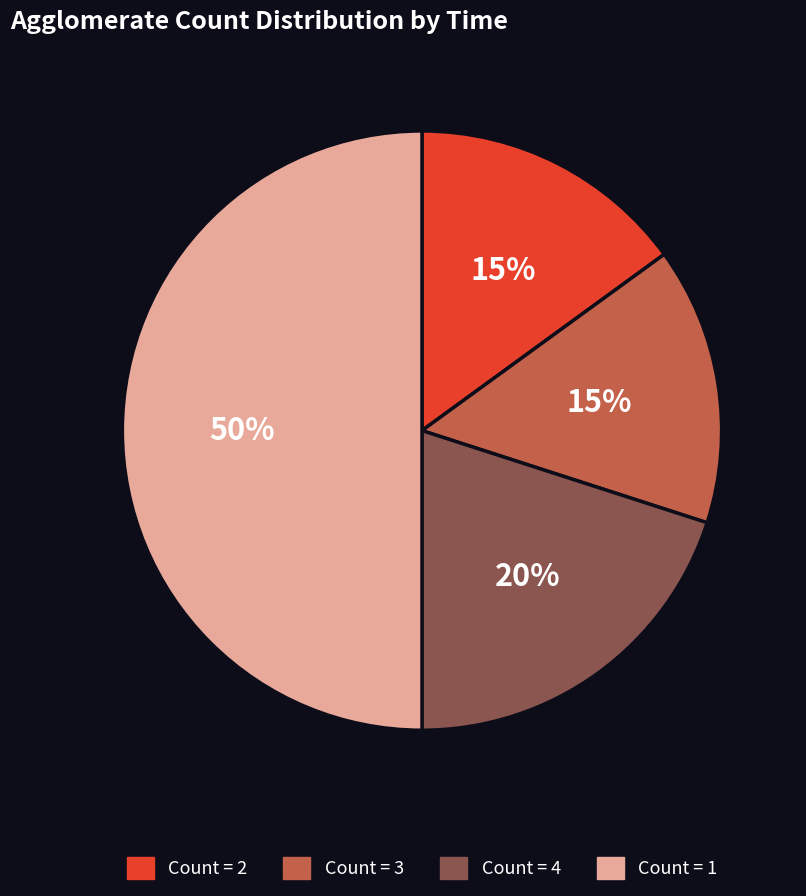

Is it true that Count = 4 is 20% of the pie?

True